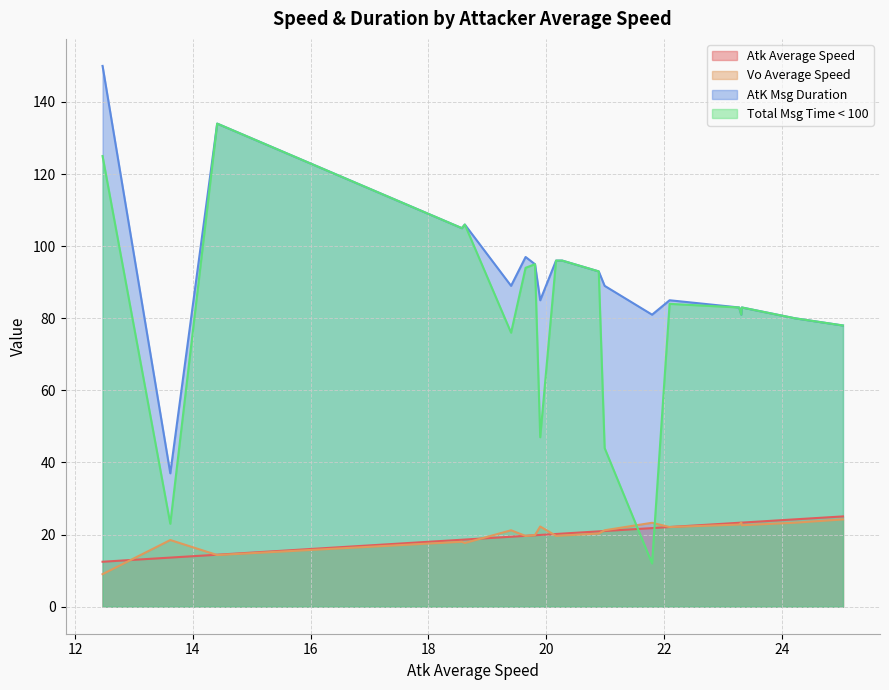

What is the minimum value for AtK Msg Duration?

37.0